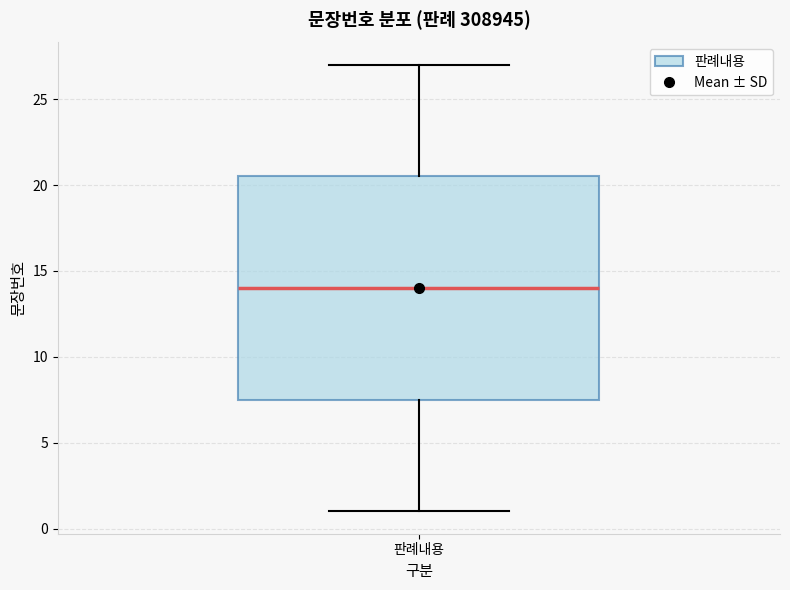

Where is the lower edge of the box for 판례내용 on the y-axis? The values are not printed on the chart, so give them approximately, as read against the axis.

7.5